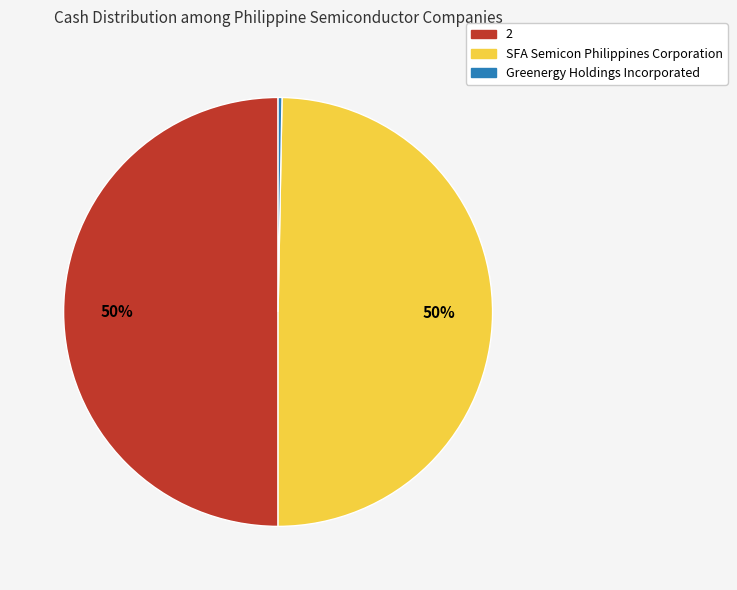

Is it true that SFA Semicon Philippines Corporation is 42% of the pie?

False